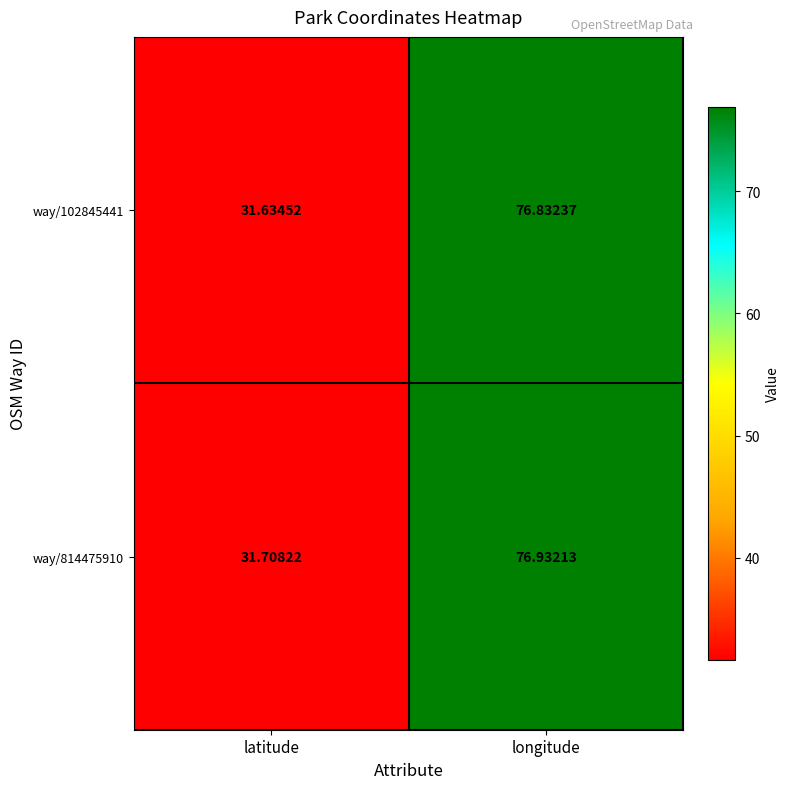

Which series changed the most between latitude and longitude?

way/814475910